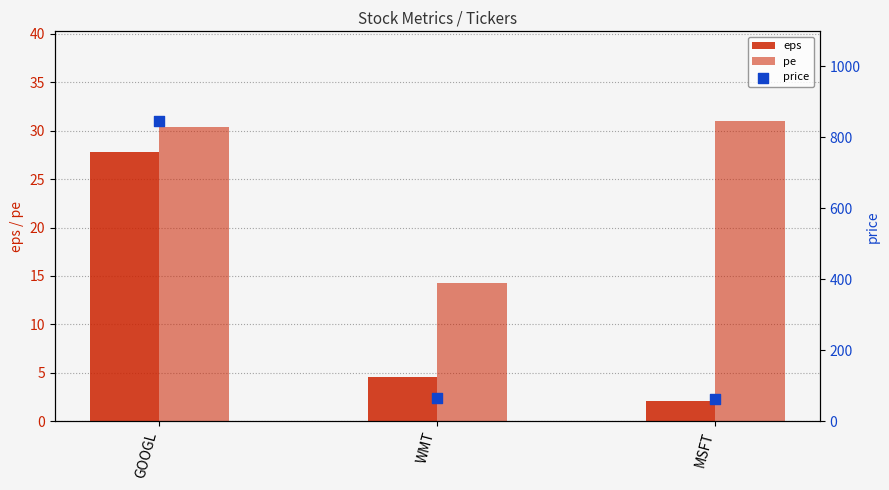

What are all the series names shown in the legend?

eps, pe, price